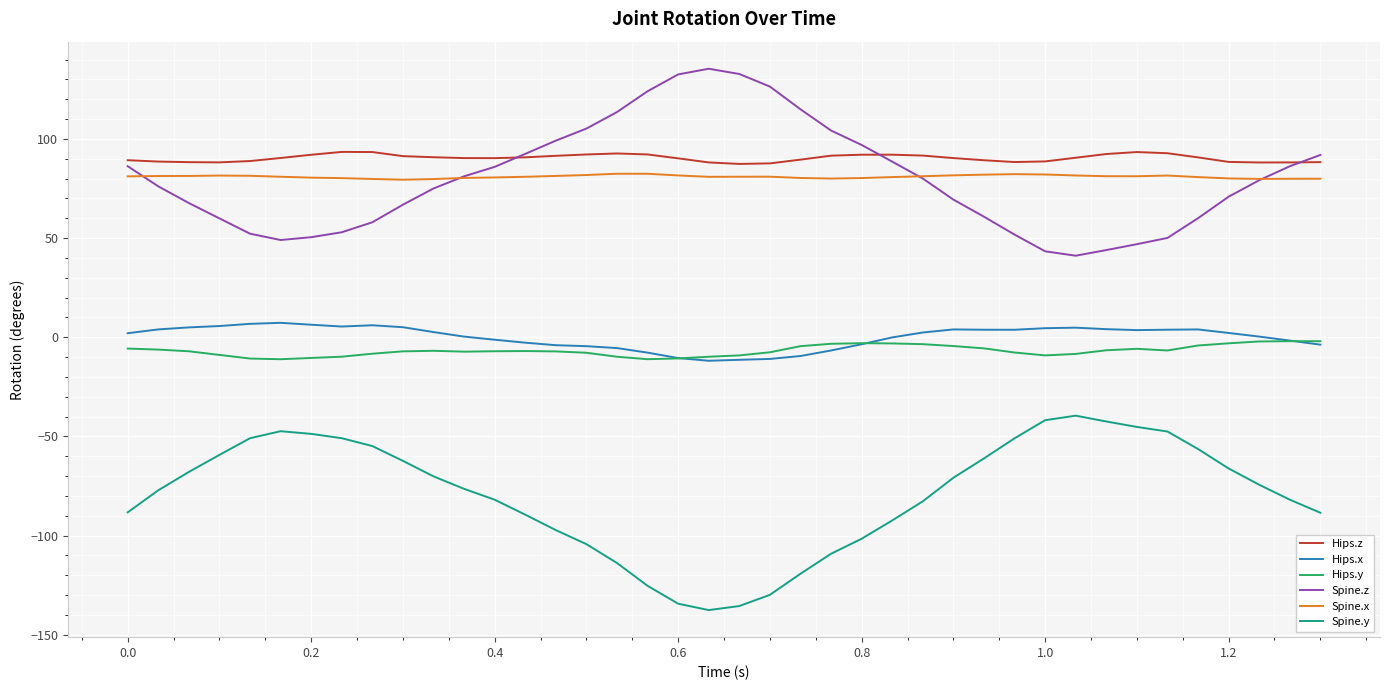

Rank the series by their maximum value, from highest to lowest.

Spine.z, Hips.z, Spine.x, Hips.x, Hips.y, Spine.y